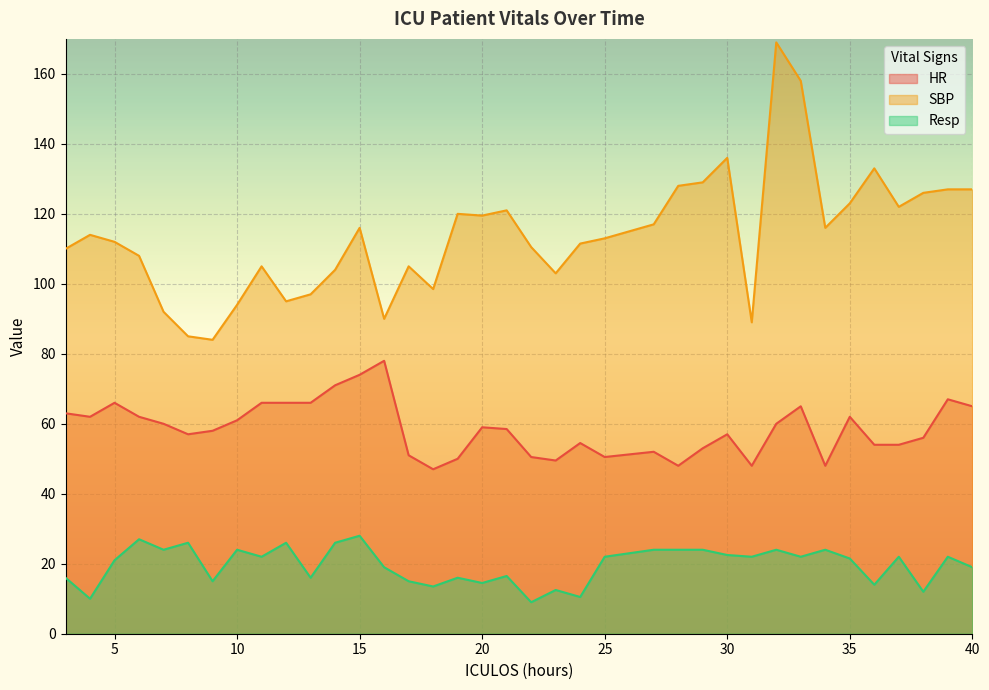

At 33, list the series in order from largest to smallest.

SBP, HR, Resp